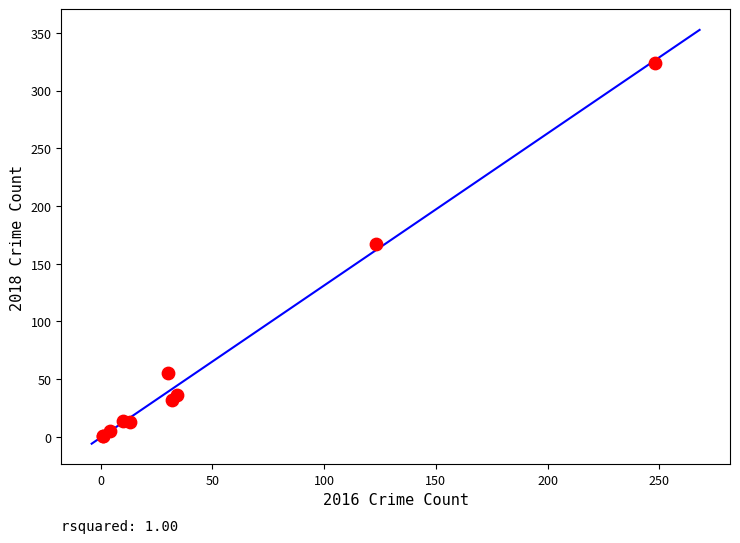

What Y value in the scatter plot is closest to 162?

167